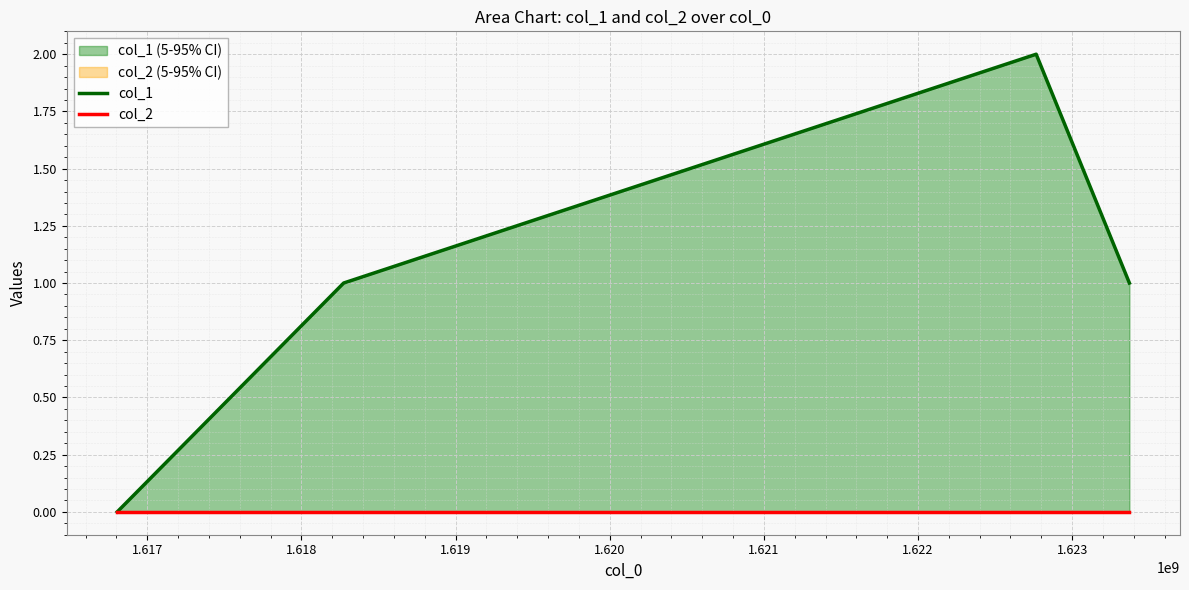

How many values in the col_1 series exceed 1?

1